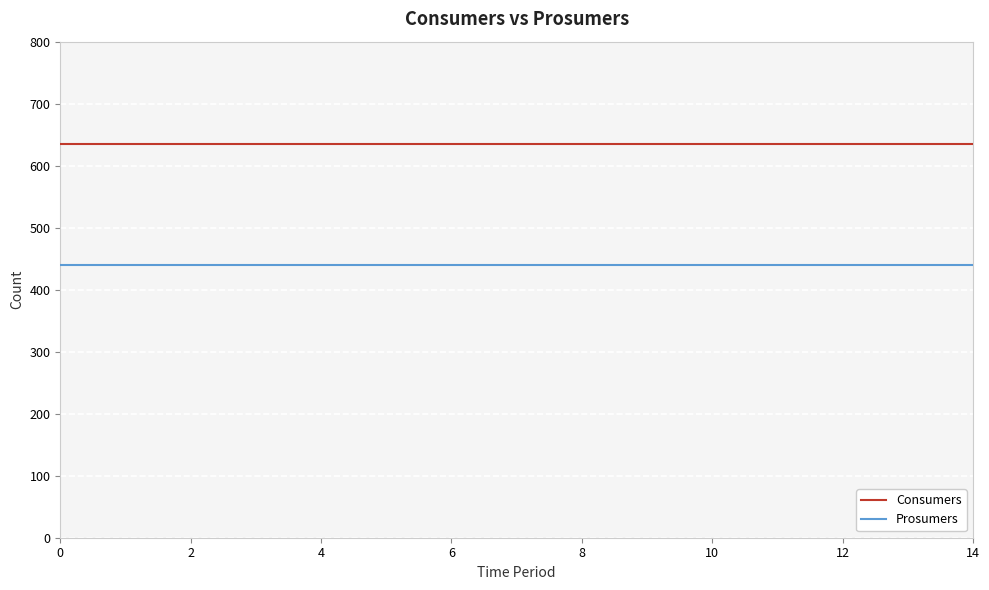

True or false: Prosumers and Consumers cross at least once.

False